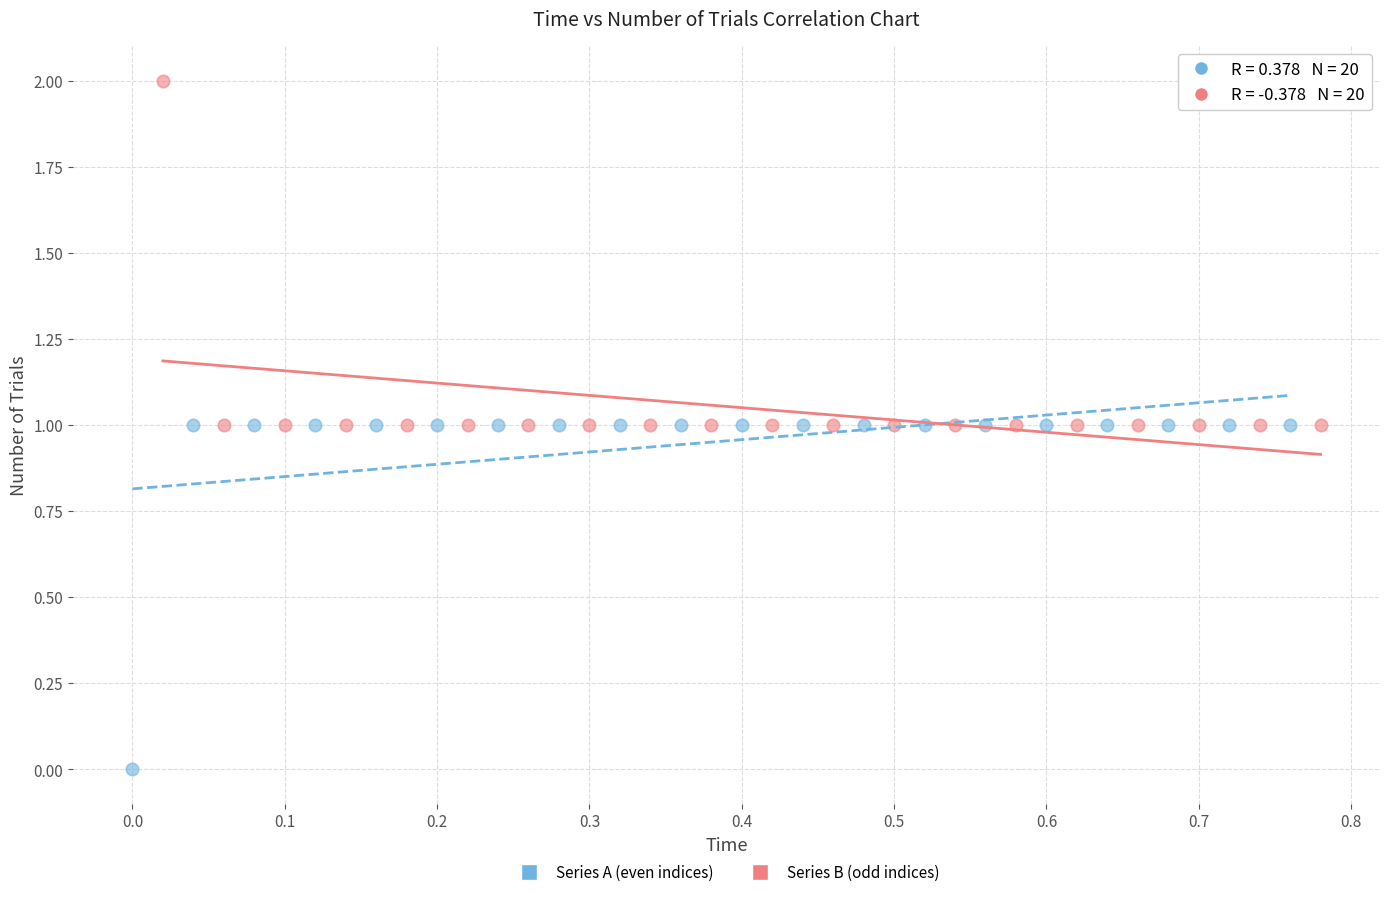

Which series reaches the minimum Y coordinate?

Series A (even indices)